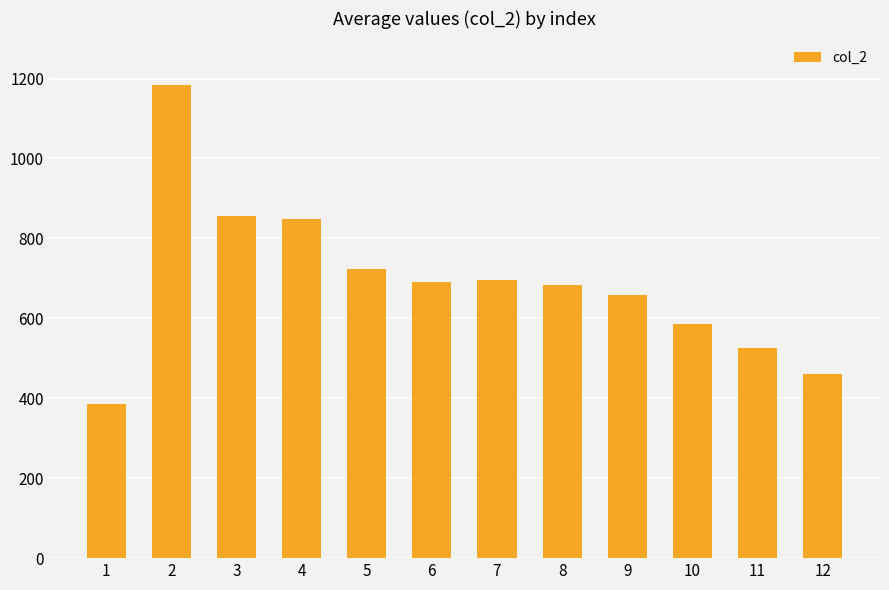

What is the sum of all values?

8301